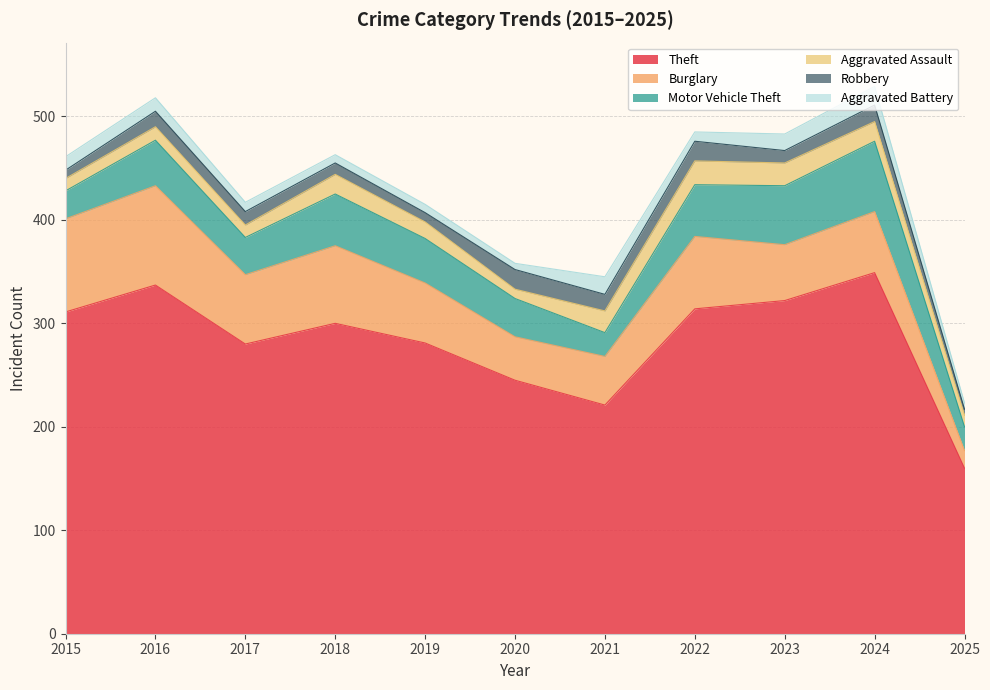

At which category does Robbery reach its first local valley?

2019